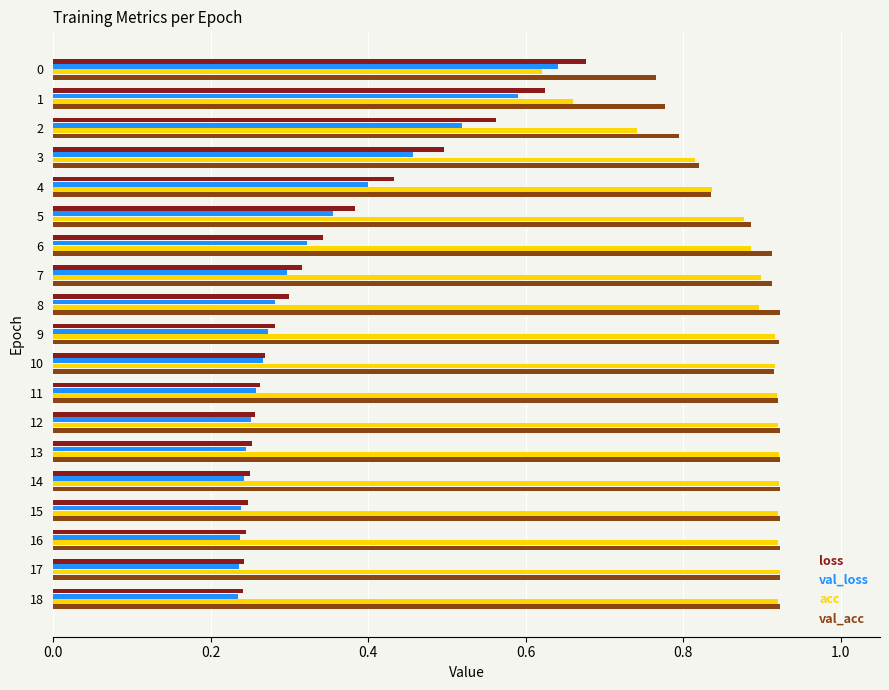

Count the val_loss values in the range 0 to 1.

19